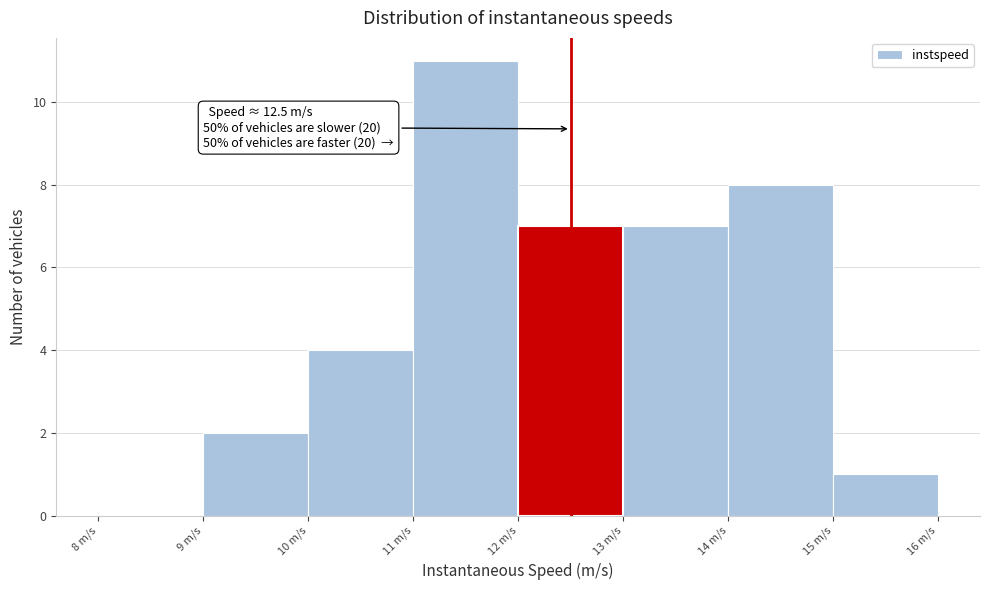

Which range on the x-axis has the tallest bar?

11 to 12